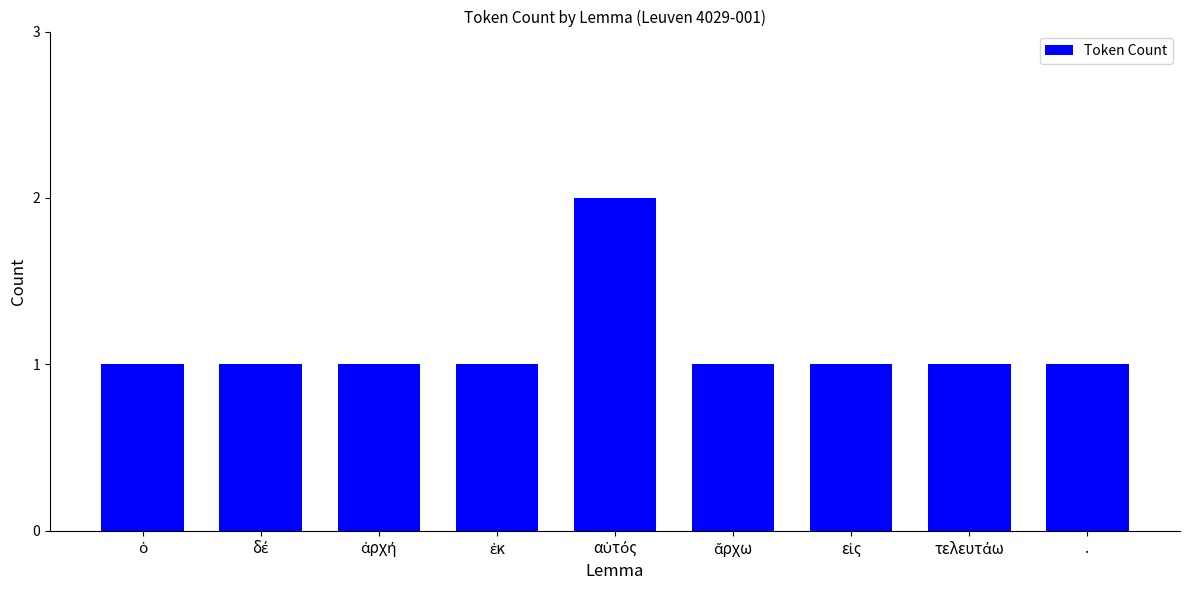

What position from the left is .?

9